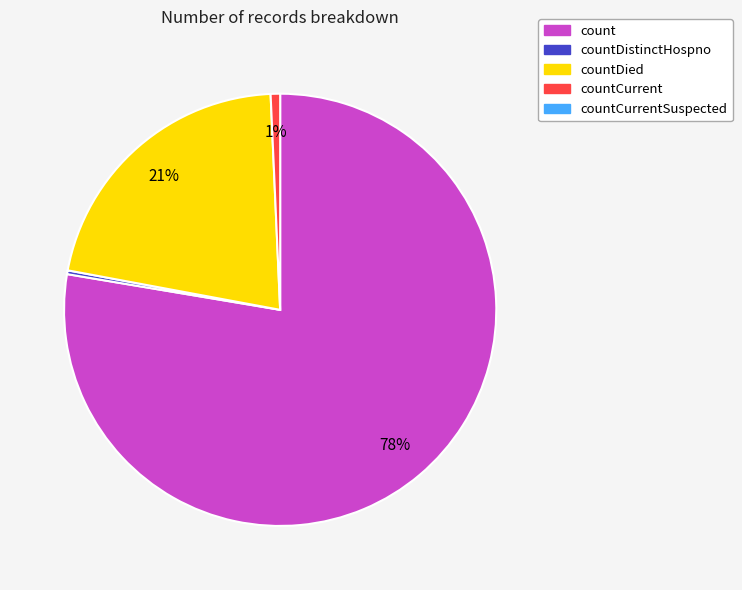

Is there any slice that represents more than half of the pie?

Yes